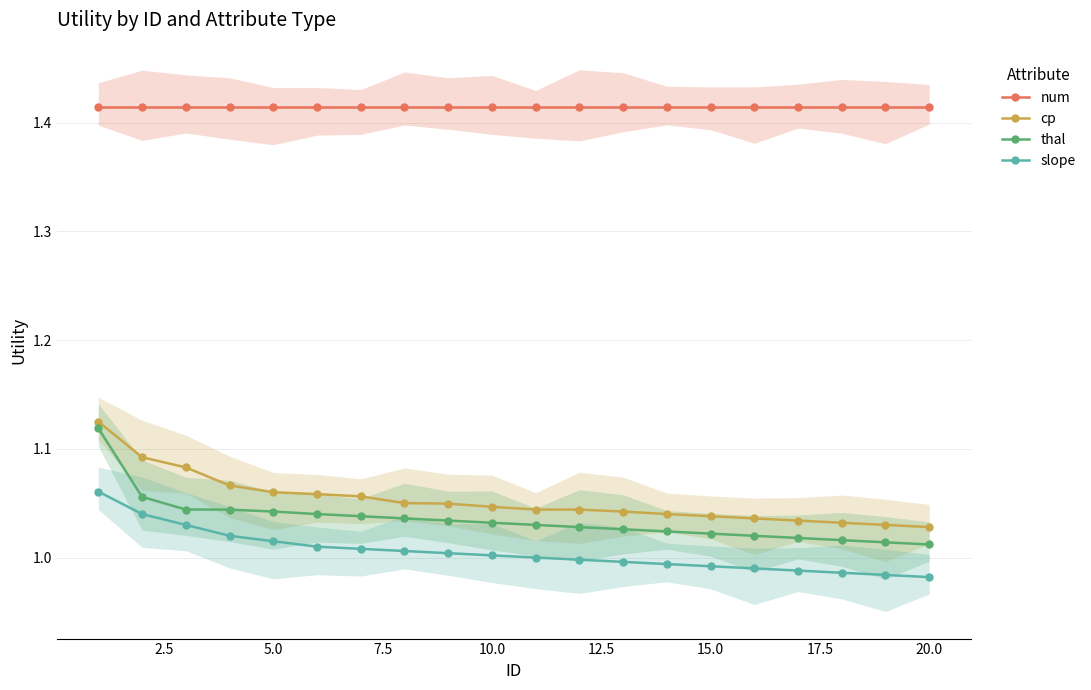

What is the difference between the maximum and minimum values in the slope series?

0.1